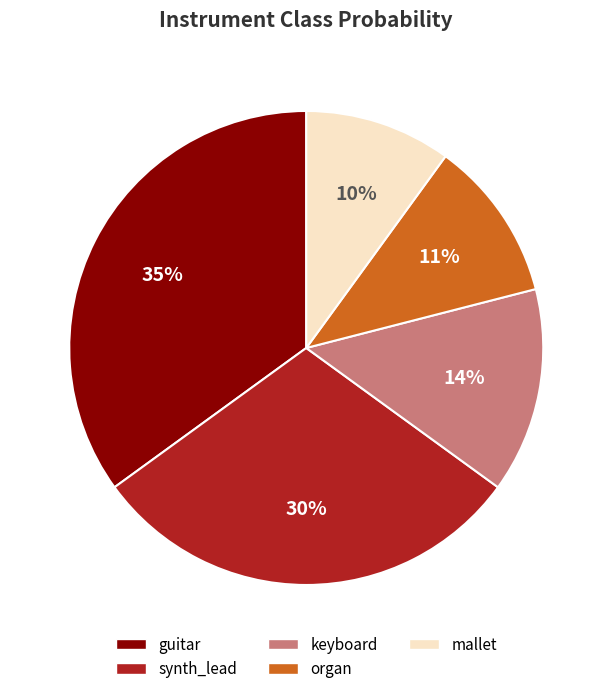

Do mallet and keyboard together represent more than half of the pie?

No